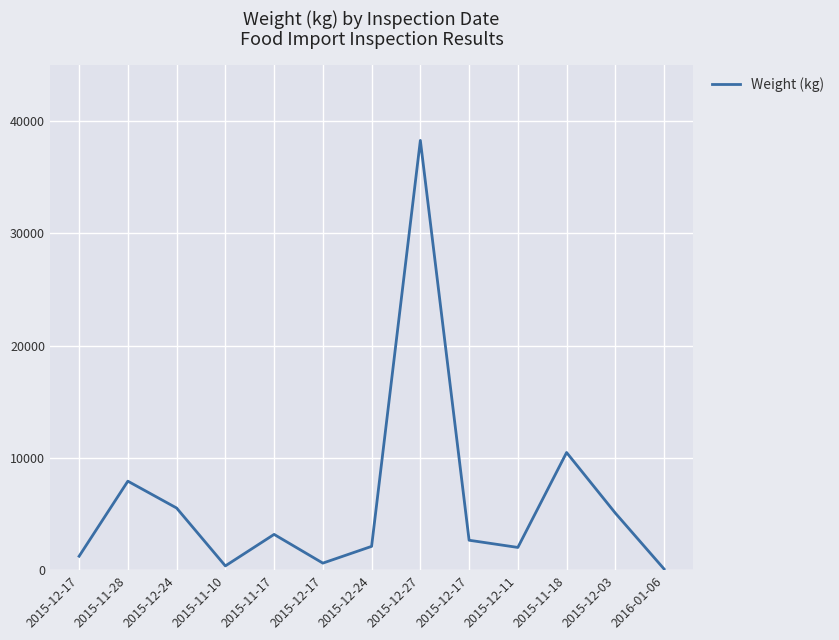

Which category has the highest value across all series?

2015-12-27